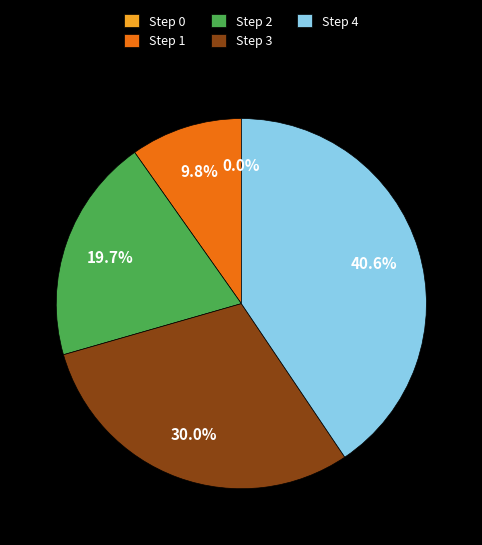

Is Step 1 the majority of the pie?

No